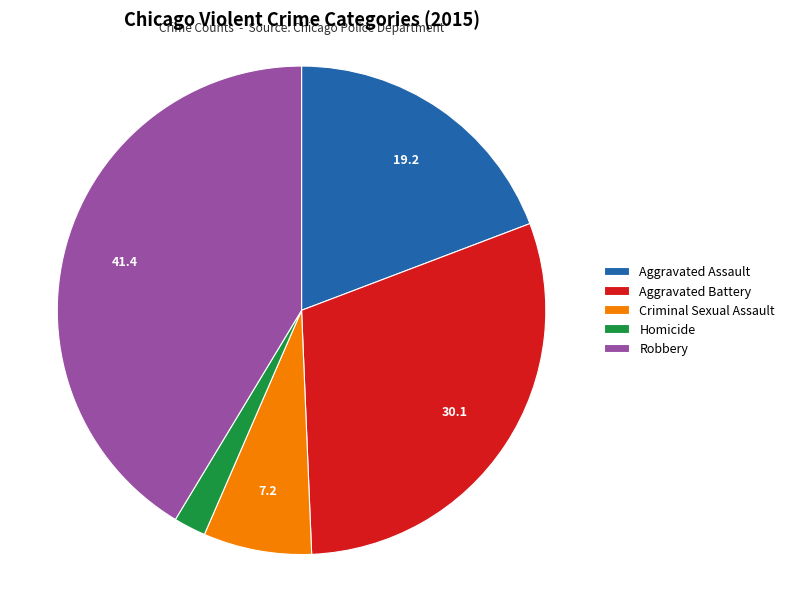

True or false: Aggravated Battery accounts for 30% of the total.

True